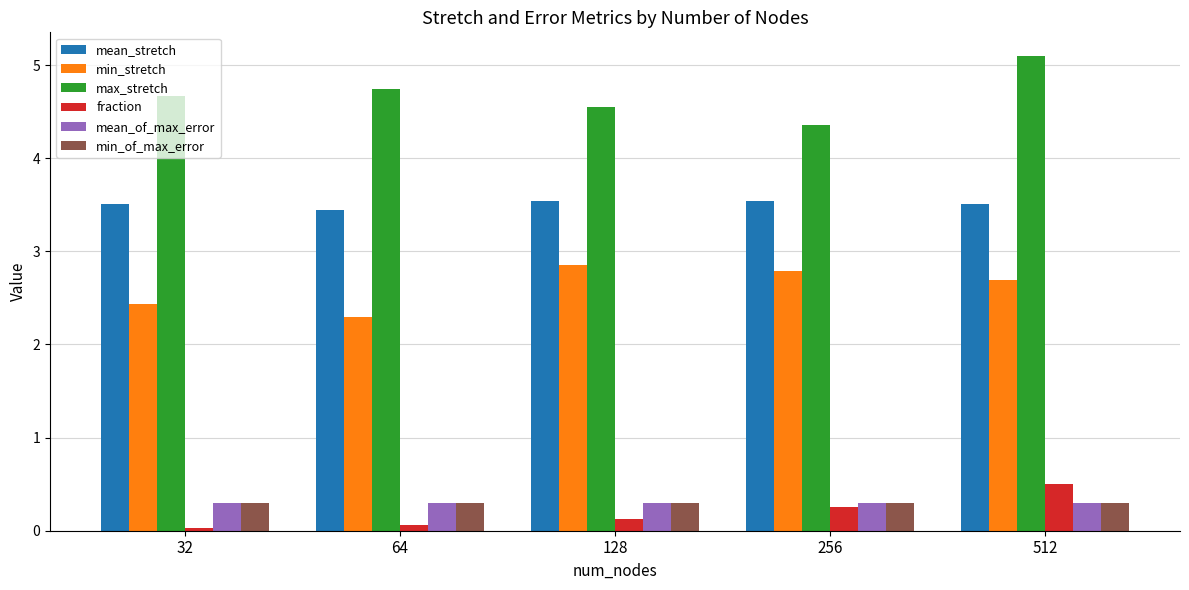

Which series changed the most between 256 and 512?

max_stretch